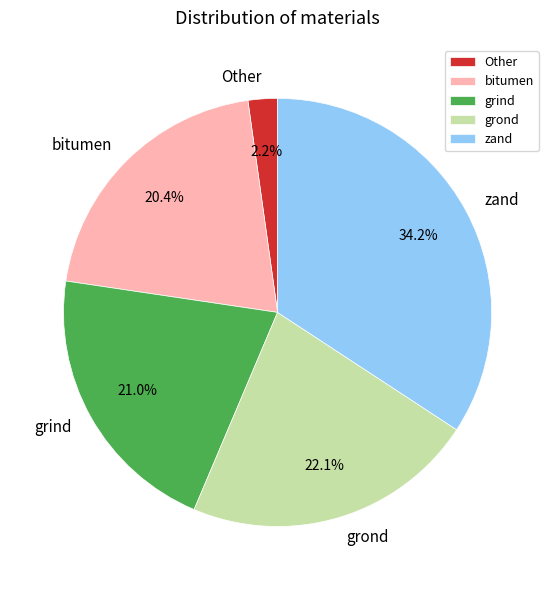

To the nearest percent, what is the combined percentage of grond and zand?

56%